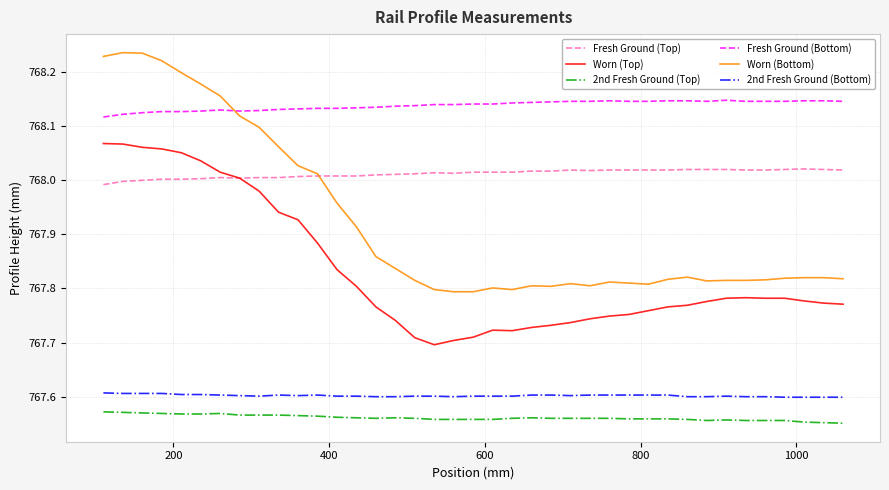

True or false: 2nd Fresh Ground (Bottom) and 2nd Fresh Ground (Top) intersect in this chart.

False